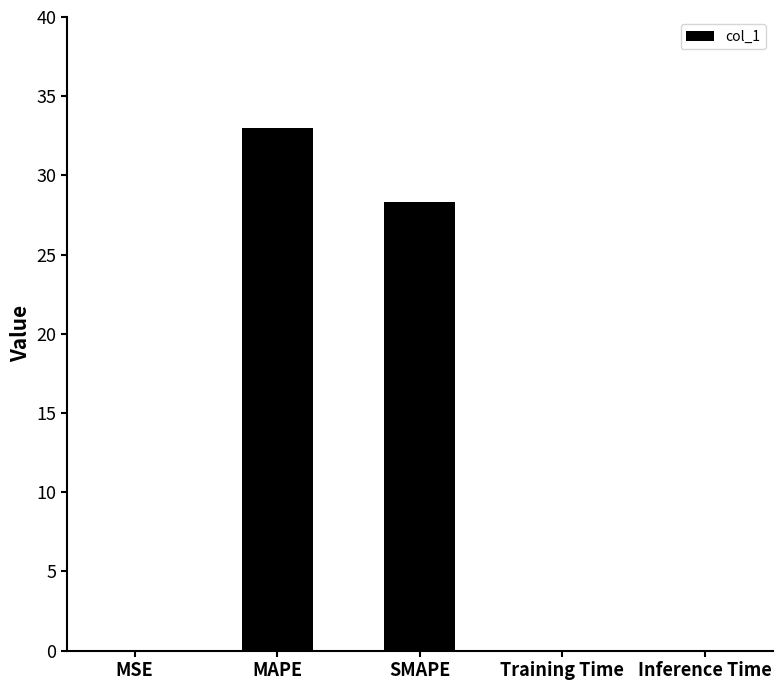

The value at MSE is 0.0. True or false?

True